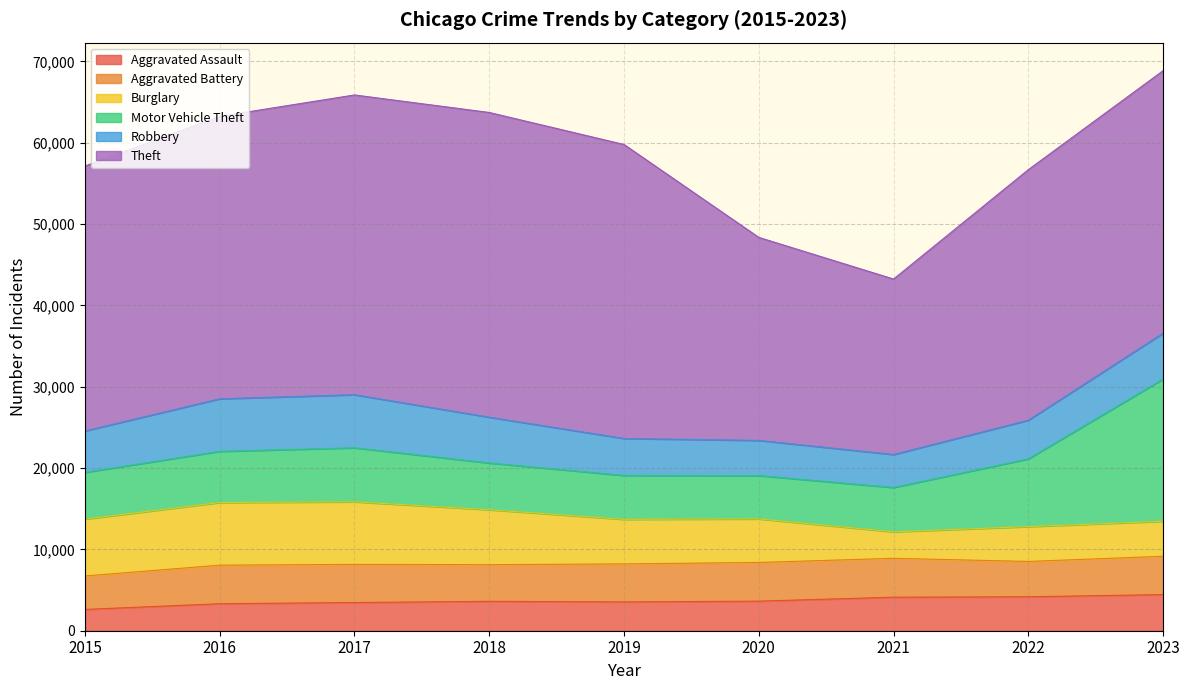

True or false: Motor Vehicle Theft has more than 2 interior local peaks.

False